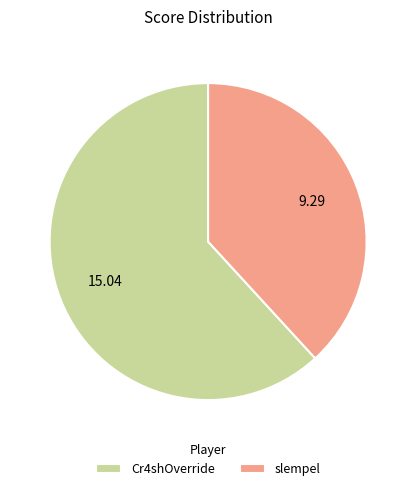

How many segments does this pie chart have?

2